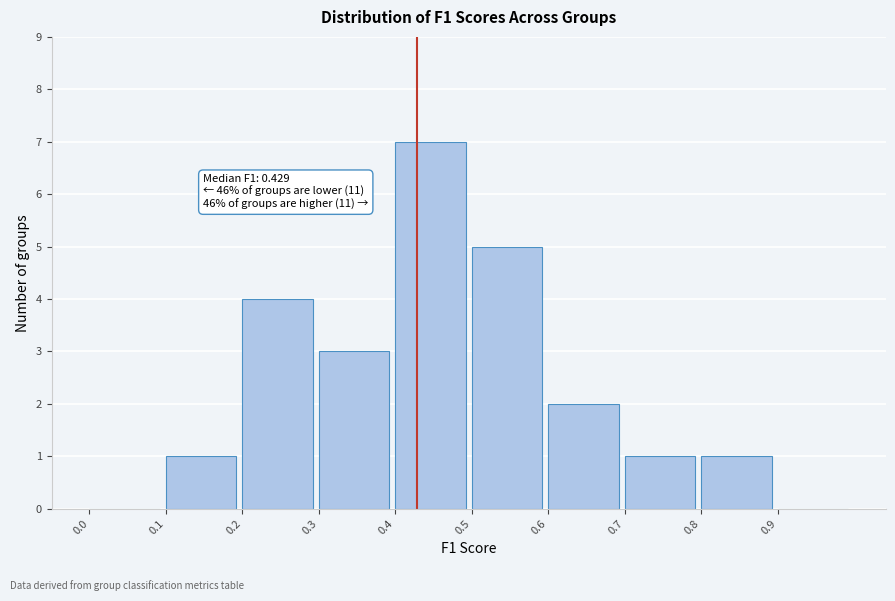

Which range on the x-axis has the tallest bar?

0.4 to 0.5